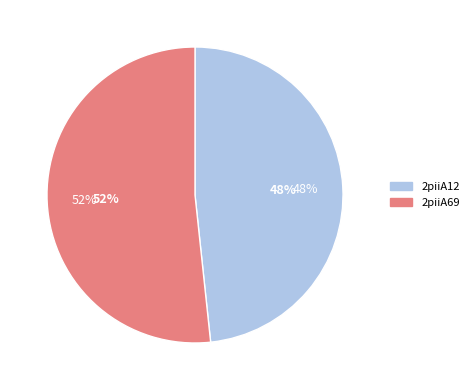

What is the total percentage of 2piiA69 and 2piiA12?

100.0%